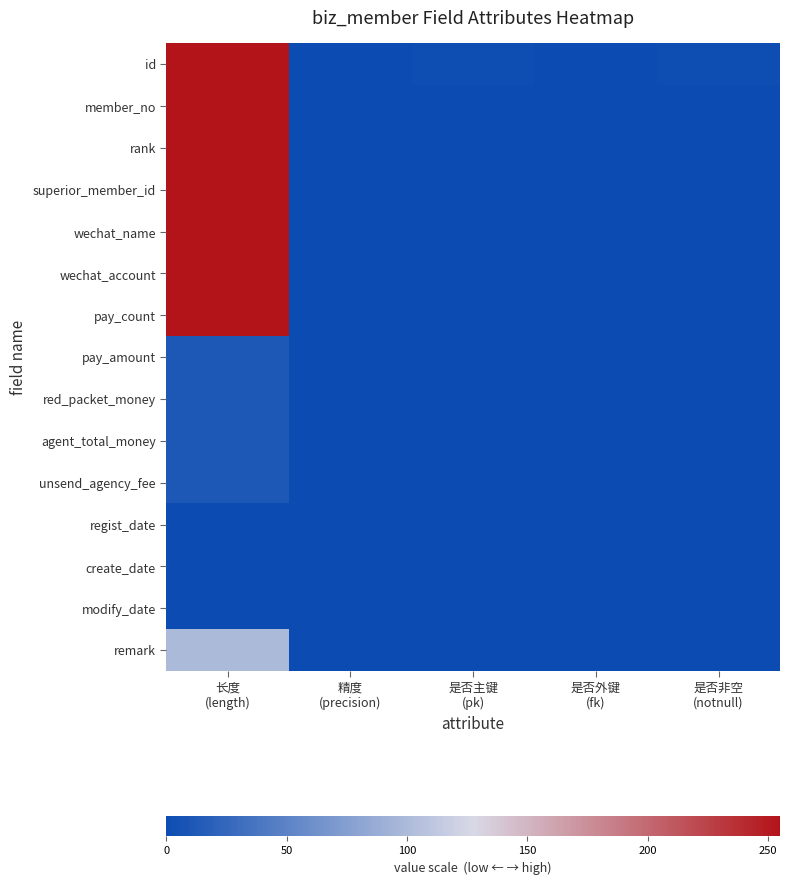

Reading left to right, transcribe all the data shown in this chart.

id: 长度
(length)=255	精度
(precision)=0	是否主键
(pk)=1	是否外键
(fk)=0	是否非空
(notnull)=1
member_no: 长度
(length)=255	精度
(precision)=0	是否主键
(pk)=0	是否外键
(fk)=0	是否非空
(notnull)=0
rank: 长度
(length)=255	精度
(precision)=0	是否主键
(pk)=0	是否外键
(fk)=0	是否非空
(notnull)=0
superior_member_id: 长度
(length)=255	精度
(precision)=0	是否主键
(pk)=0	是否外键
(fk)=0	是否非空
(notnull)=0
wechat_name: 长度
(length)=255	精度
(precision)=0	是否主键
(pk)=0	是否外键
(fk)=0	是否非空
(notnull)=0
wechat_account: 长度
(length)=255	精度
(precision)=0	是否主键
(pk)=0	是否外键
(fk)=0	是否非空
(notnull)=0
pay_count: 长度
(length)=255	精度
(precision)=0	是否主键
(pk)=0	是否外键
(fk)=0	是否非空
(notnull)=0
pay_amount: 长度
(length)=11	精度
(precision)=0	是否主键
(pk)=0	是否外键
(fk)=0	是否非空
(notnull)=0
red_packet_money: 长度
(length)=11	精度
(precision)=0	是否主键
(pk)=0	是否外键
(fk)=0	是否非空
(notnull)=0
agent_total_money: 长度
(length)=11	精度
(precision)=0	是否主键
(pk)=0	是否外键
(fk)=0	是否非空
(notnull)=0
unsend_agency_fee: 长度
(length)=11	精度
(precision)=0	是否主键
(pk)=0	是否外键
(fk)=0	是否非空
(notnull)=0
regist_date: 长度
(length)=0	精度
(precision)=0	是否主键
(pk)=0	是否外键
(fk)=0	是否非空
(notnull)=0
create_date: 长度
(length)=0	精度
(precision)=0	是否主键
(pk)=0	是否外键
(fk)=0	是否非空
(notnull)=0
modify_date: 长度
(length)=0	精度
(precision)=0	是否主键
(pk)=0	是否外键
(fk)=0	是否非空
(notnull)=0
remark: 长度
(length)=100	精度
(precision)=0	是否主键
(pk)=0	是否外键
(fk)=0	是否非空
(notnull)=0